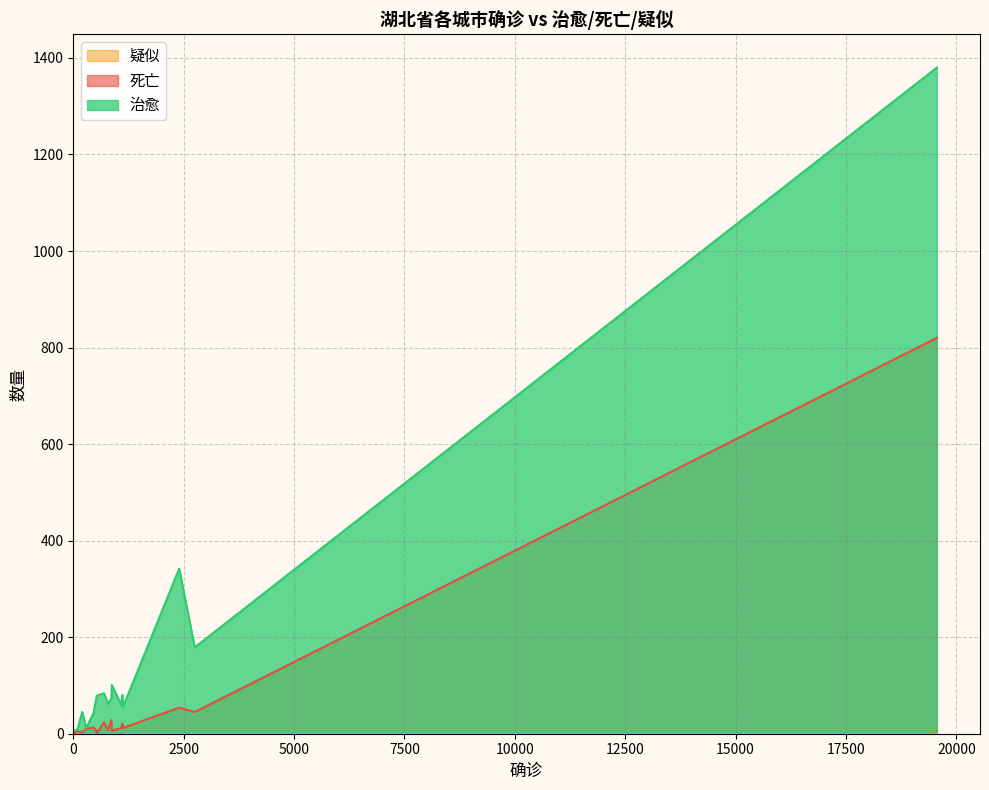

How many categories are shown in the chart?

17